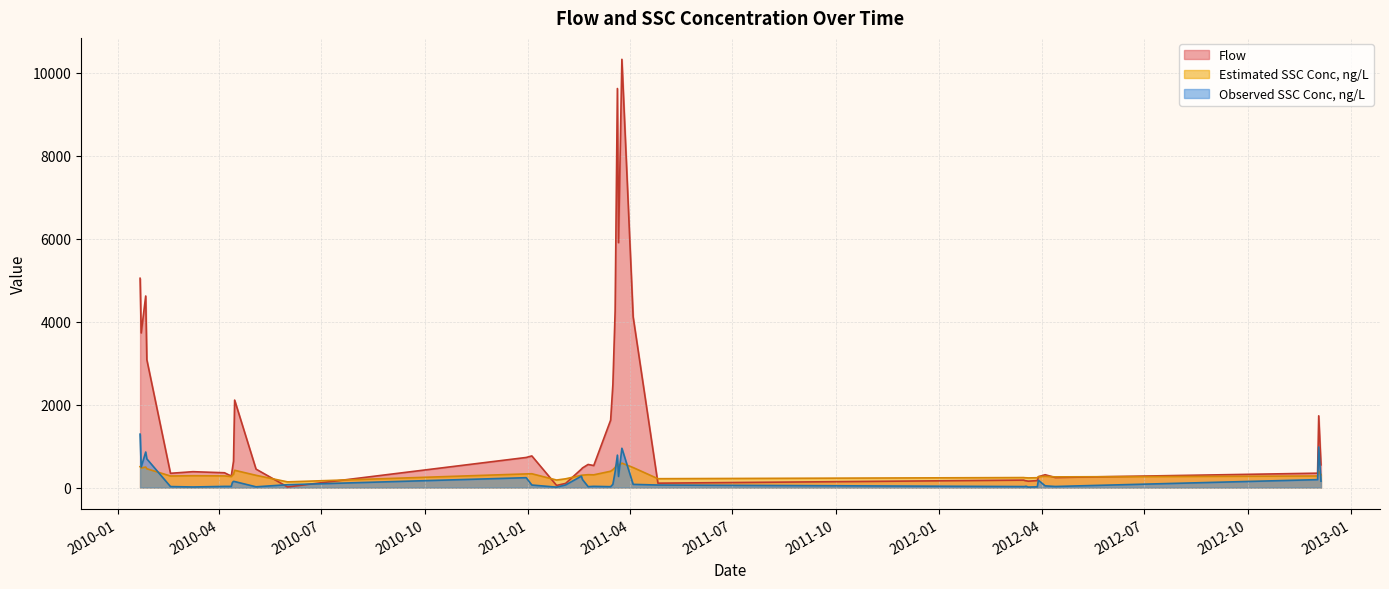

What is the greatest value displayed?

10330.0